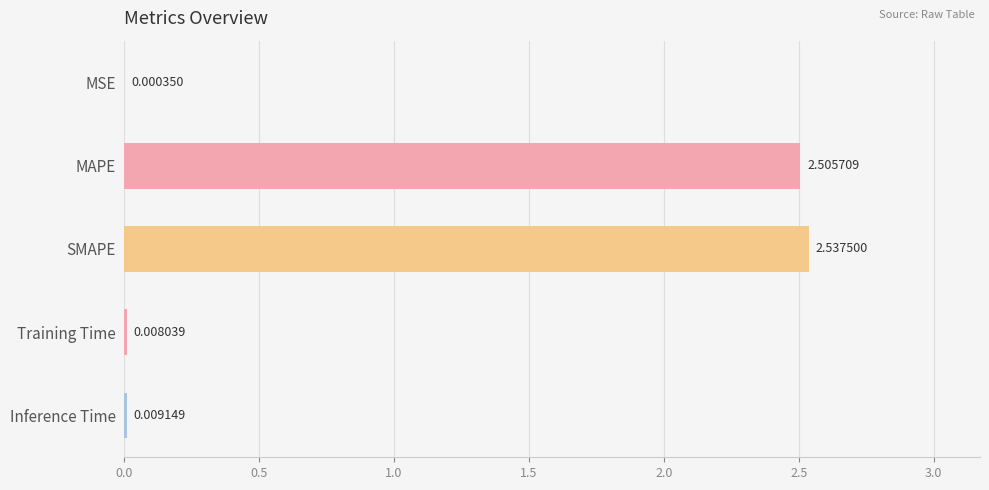

What is the change in value from MSE to MAPE?

+2.5